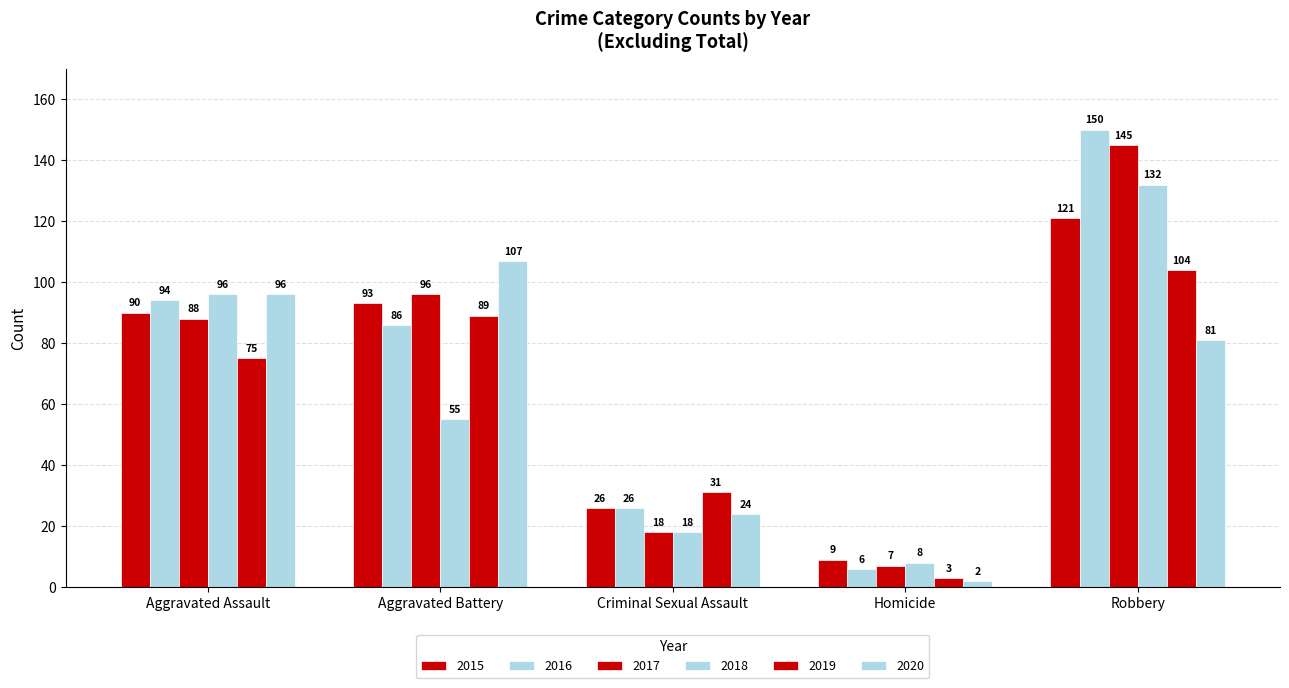

How many distinct data groups are displayed?

6